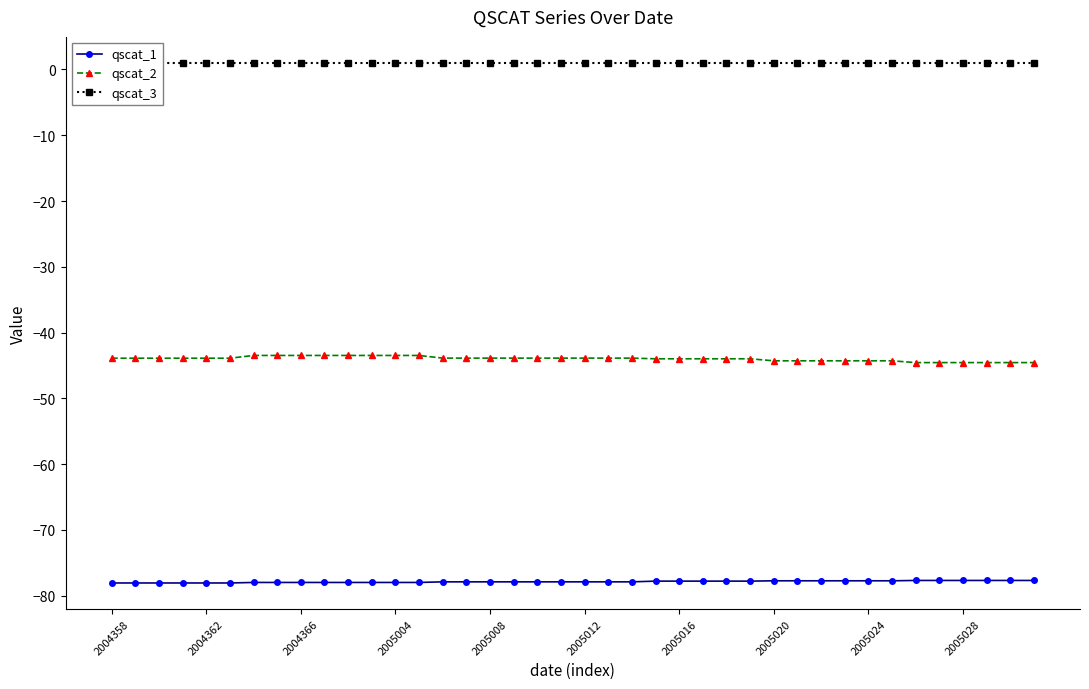

What is the maximum value for qscat_2?

-43.5